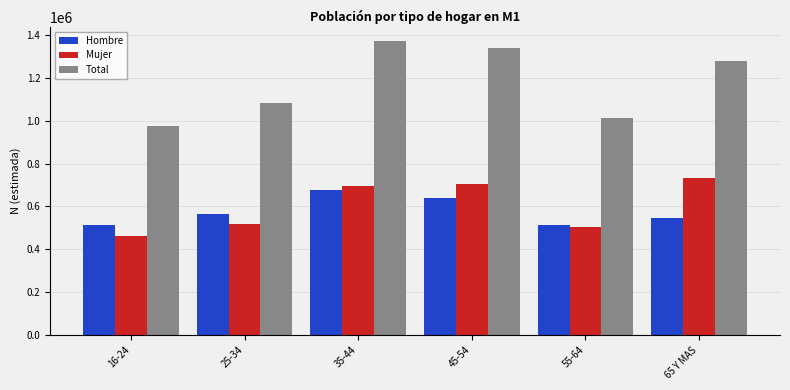

How many data points does each series have?

6